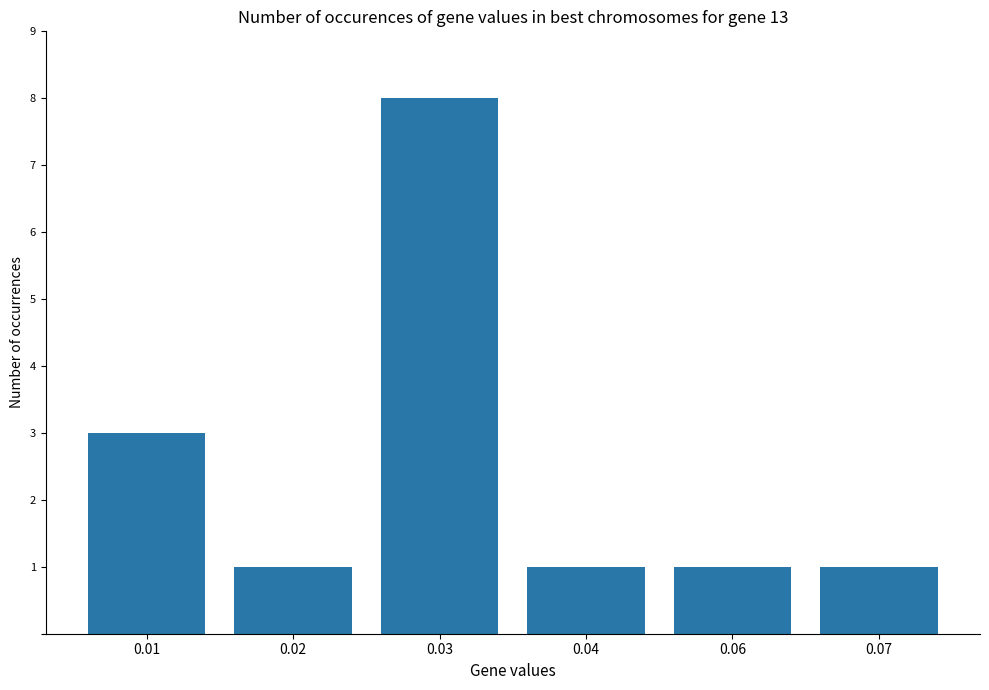

What is the value of the 6th bar from the left?

1